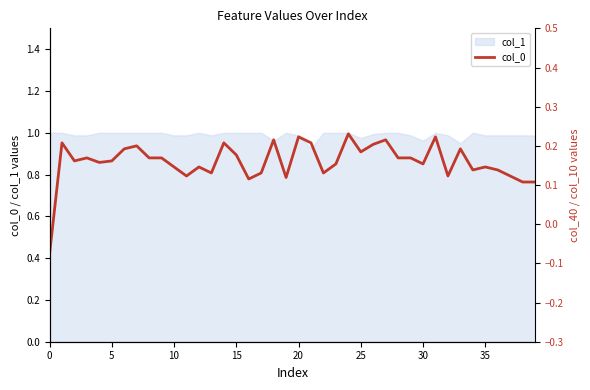

How many lines are shown in the chart?

1